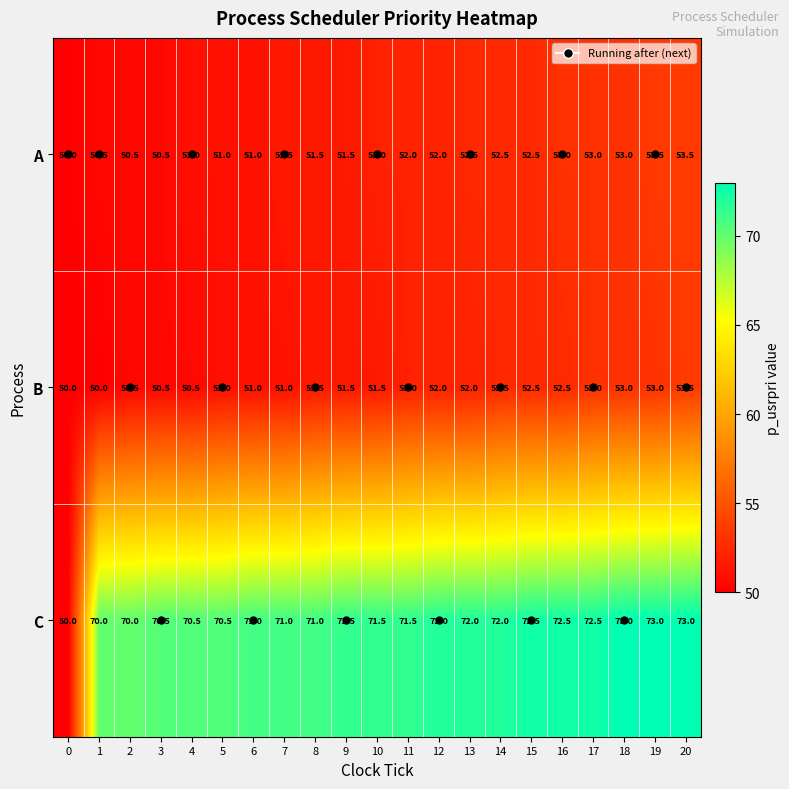

Count the number of data series in this chart.

3